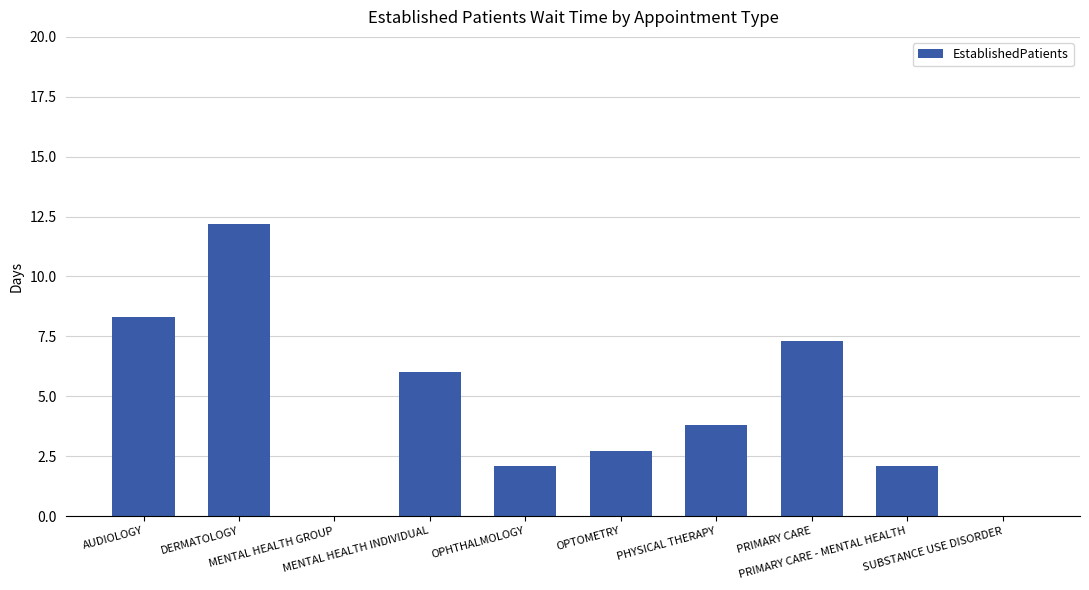

What value does the data have at OPTOMETRY?

2.7